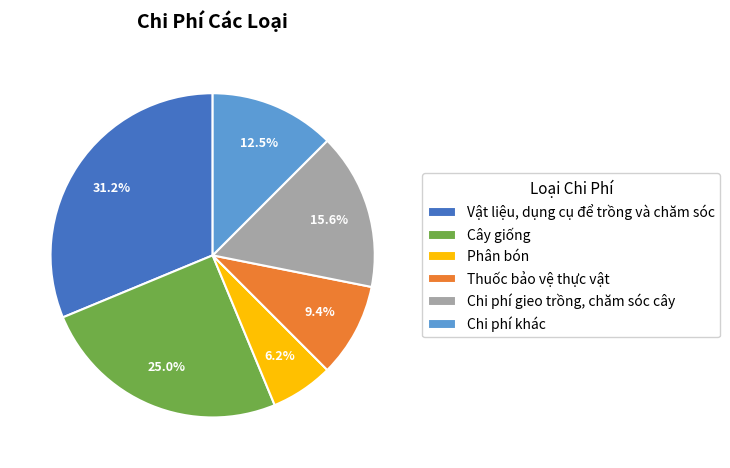

How many segments does this pie chart have?

6